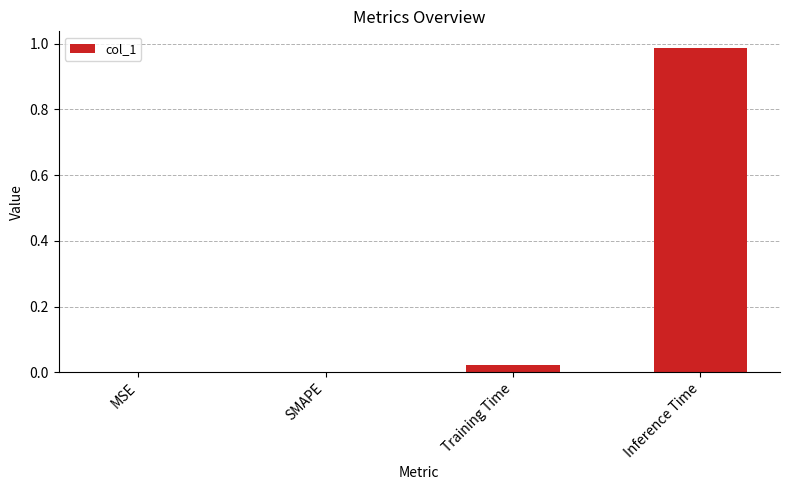

Which category has the highest value across all series?

Inference Time